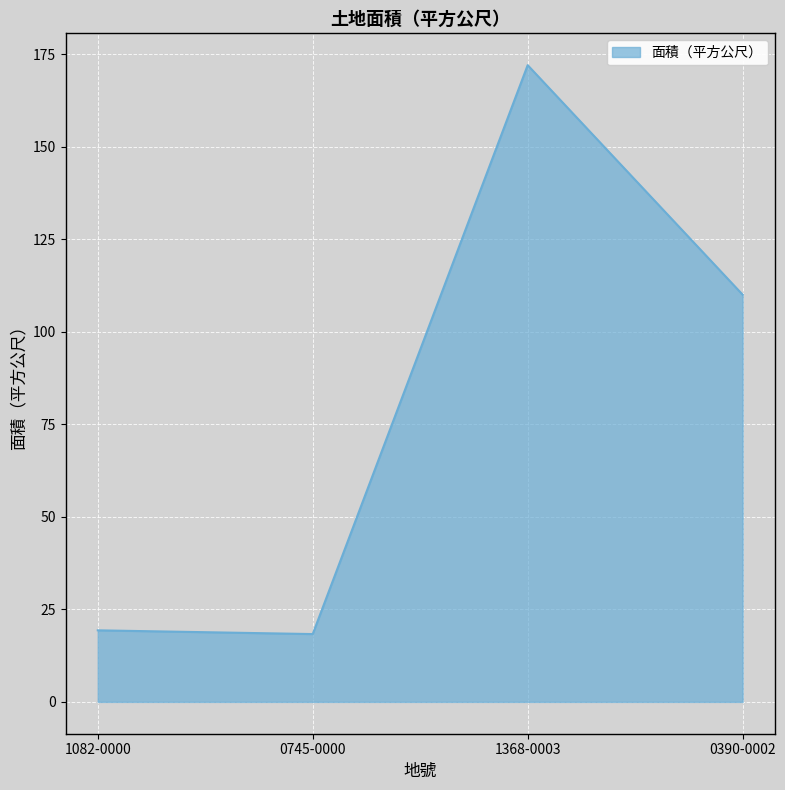

What is the difference between the maximum and minimum values?

153.7